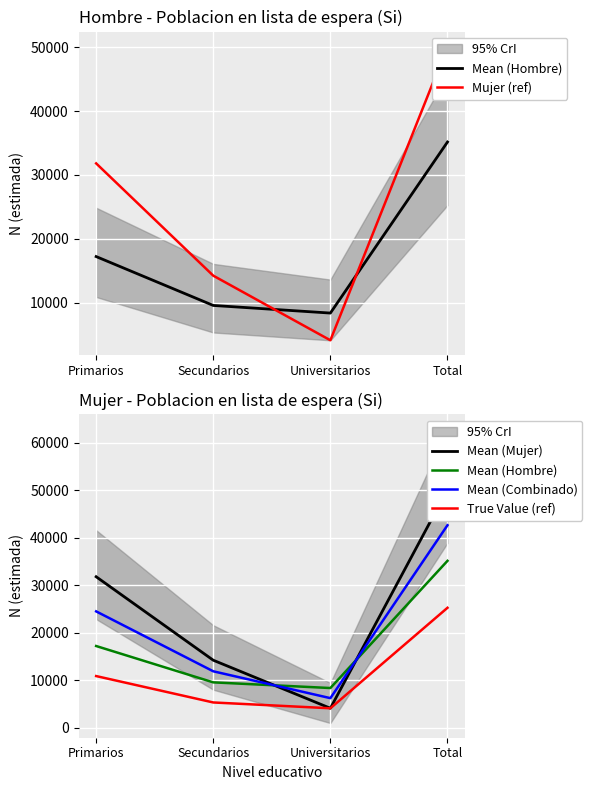

Which series has the largest range (max minus min)?

Mujer (ref)